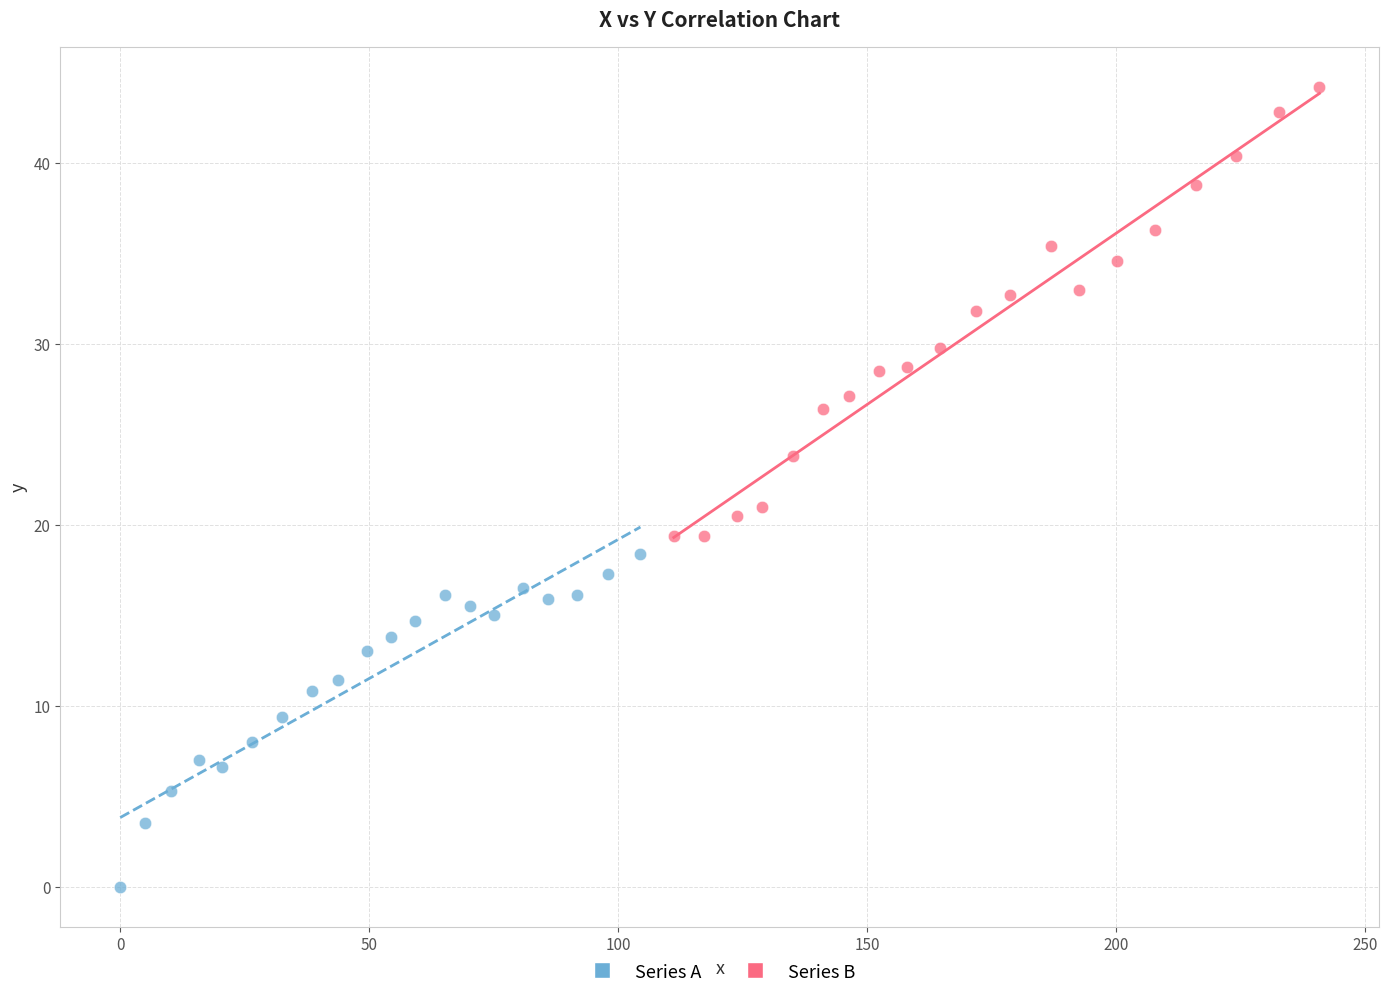

Which series contains the highest Y value?

Series B